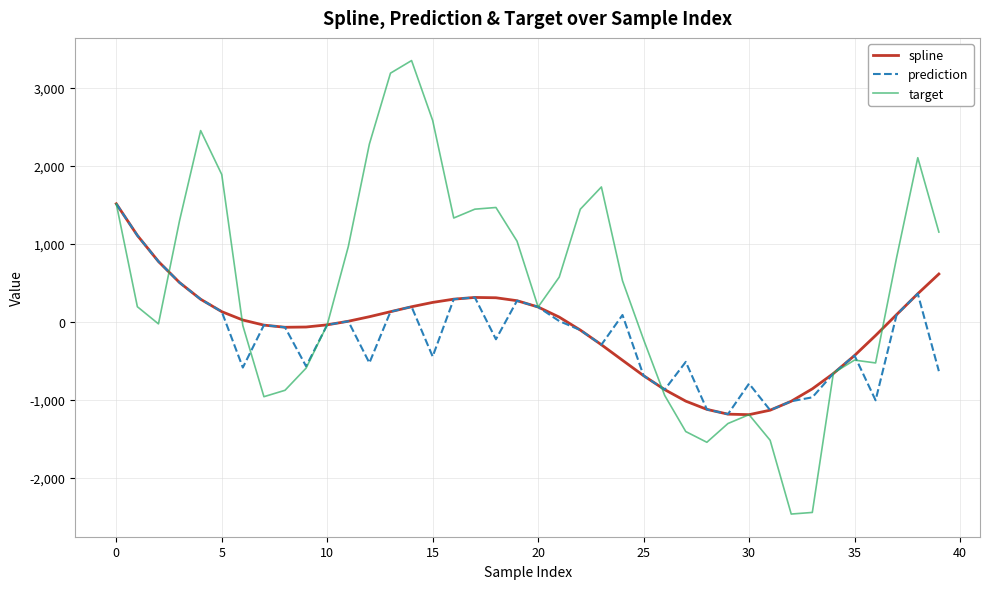

Which series has the largest total across all categories?

target